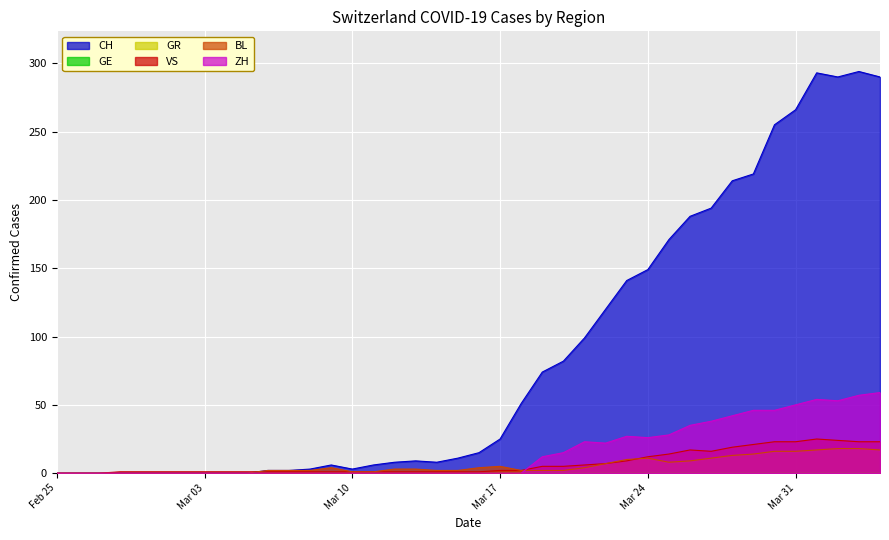

At how many categories does at least one series exceed 196?

8